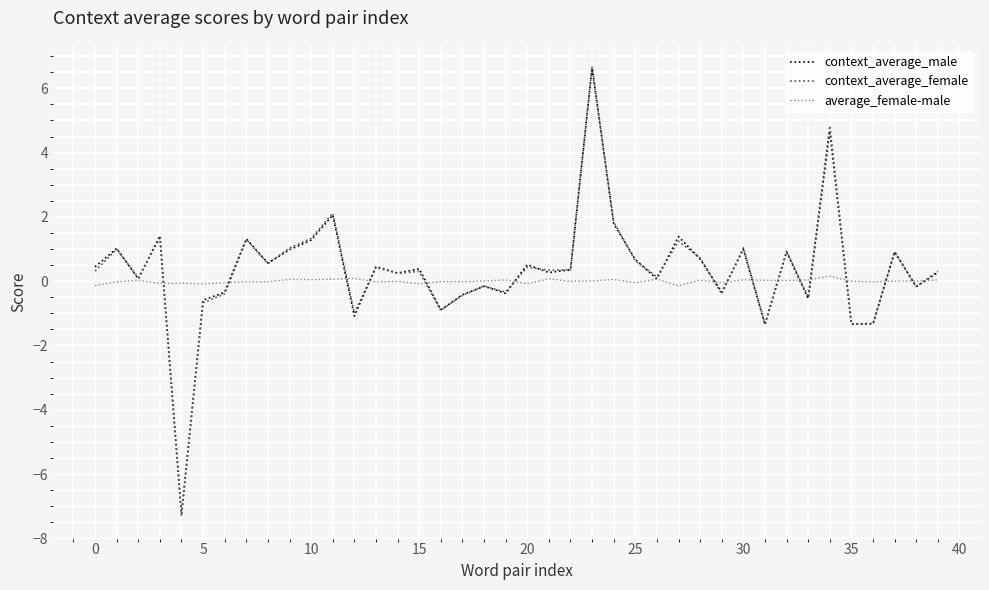

Does the chart display data point markers on the line(s)?

No